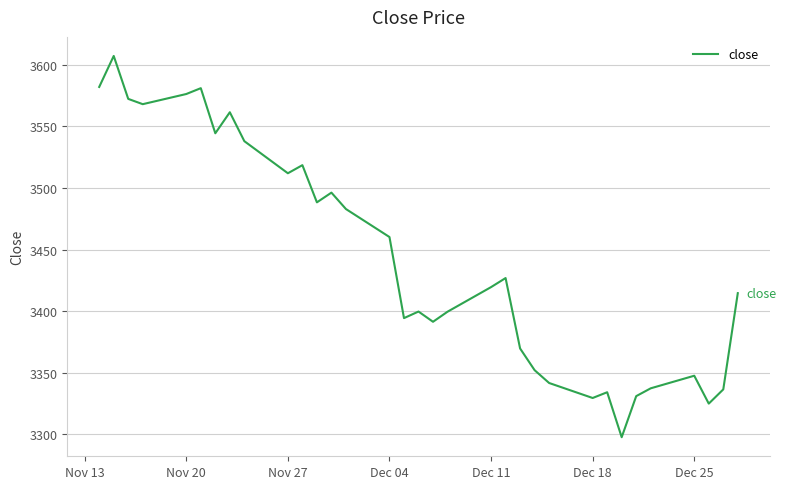

What is the minimum value shown in the chart?

3297.5